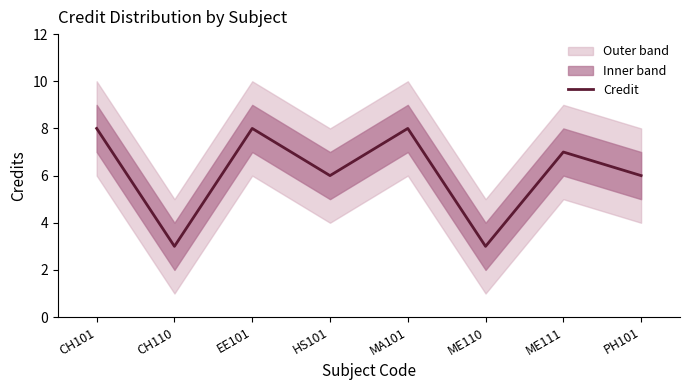

Reading left to right, list all the values displayed in this chart.

8	3	8	6	8	3	7	6